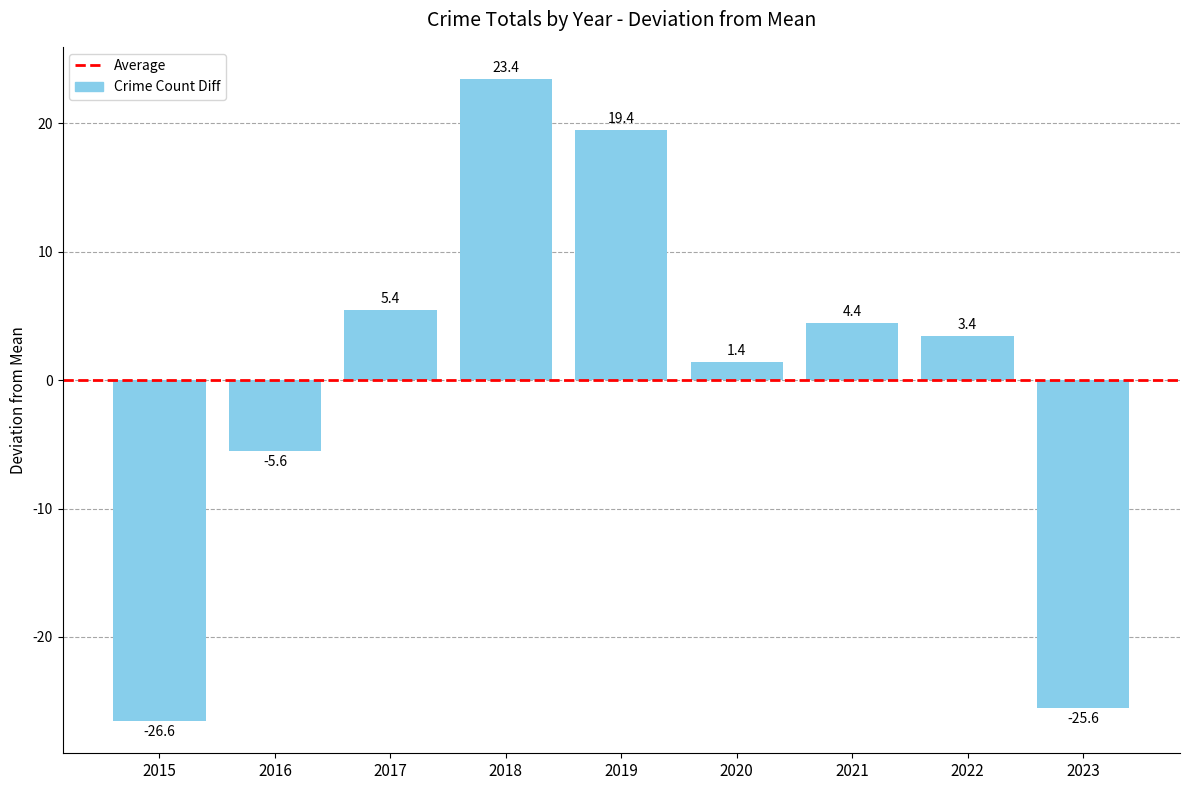

How many data points are less than 3?

4